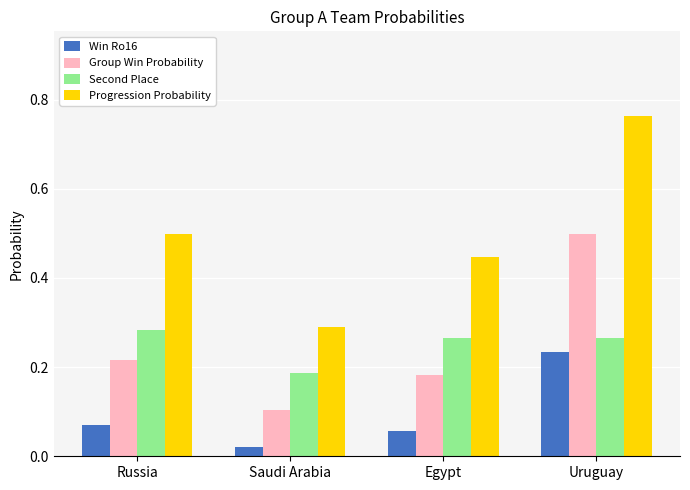

What is the average value of the Progression Probability series?

0.5